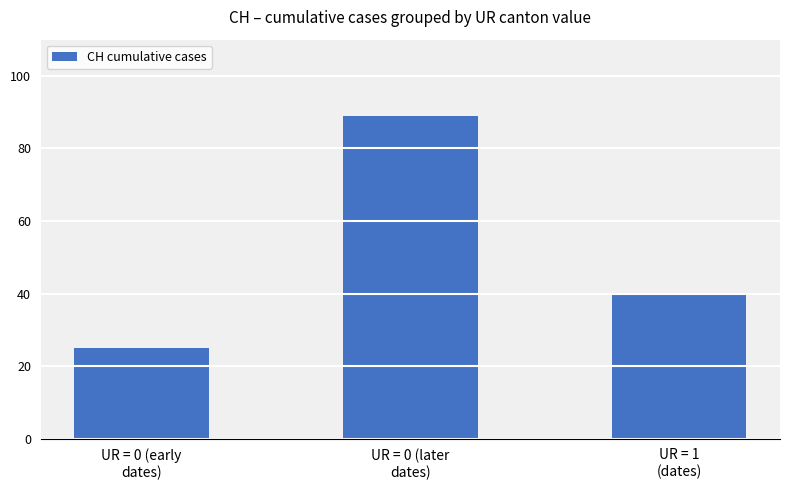

Which category has the lowest value across all series?

UR = 0 (early
dates)